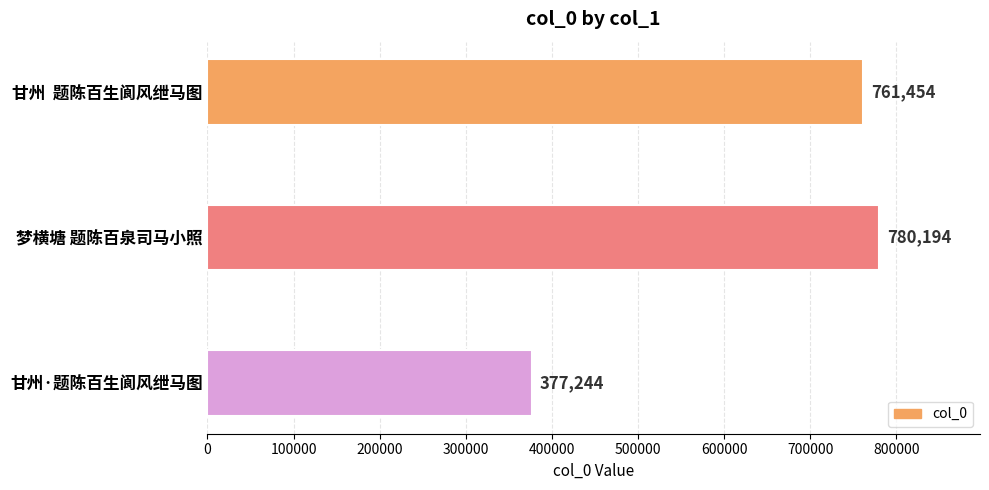

How many values are below 761454?

1